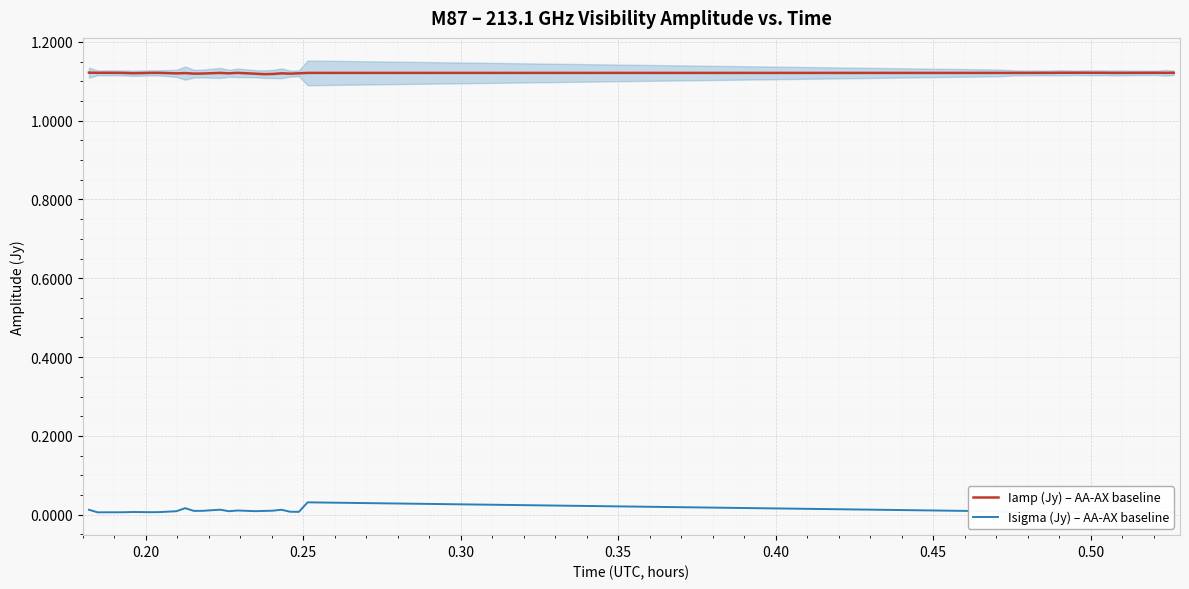

How many lines are shown in the chart?

2